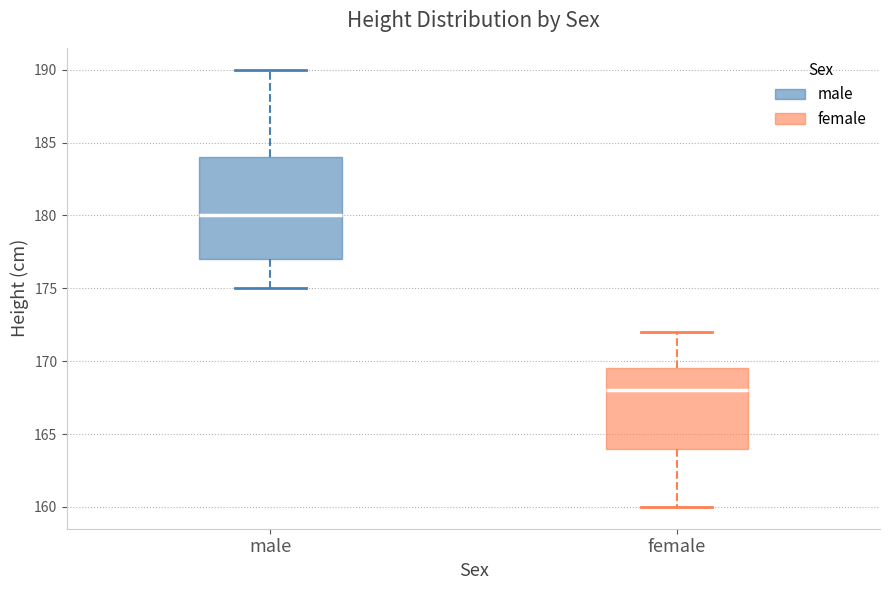

Which box is the tallest, from its lower edge to its upper edge?

male